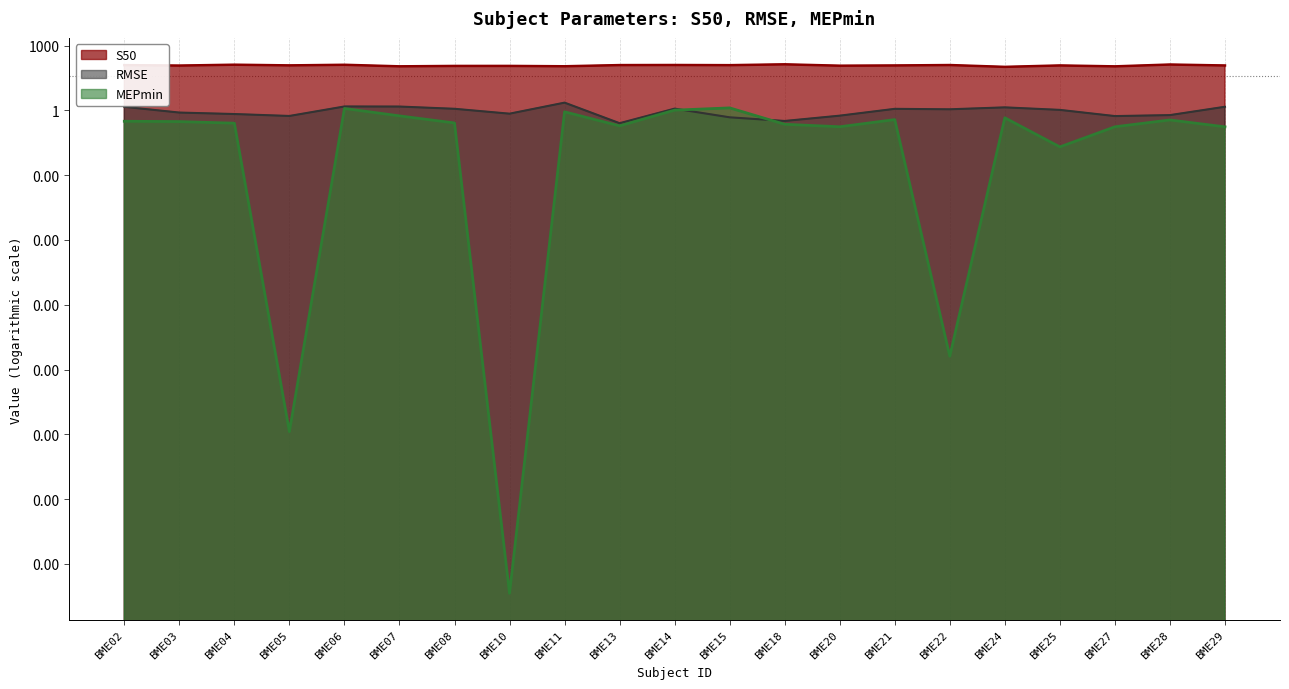

At which category is the sum across all series the highest?

BME18